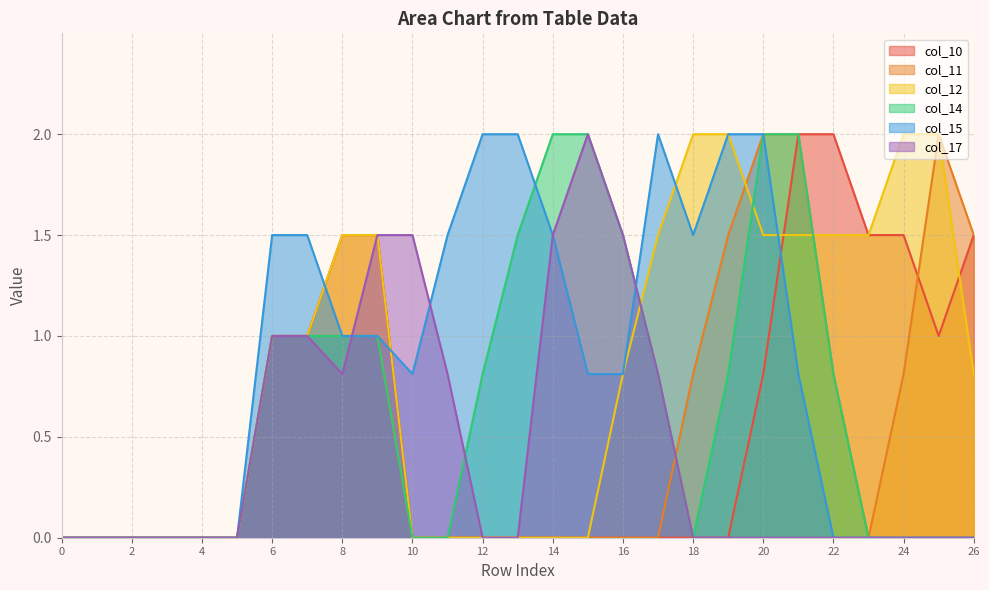

How many values in col_12 are above zero?

15